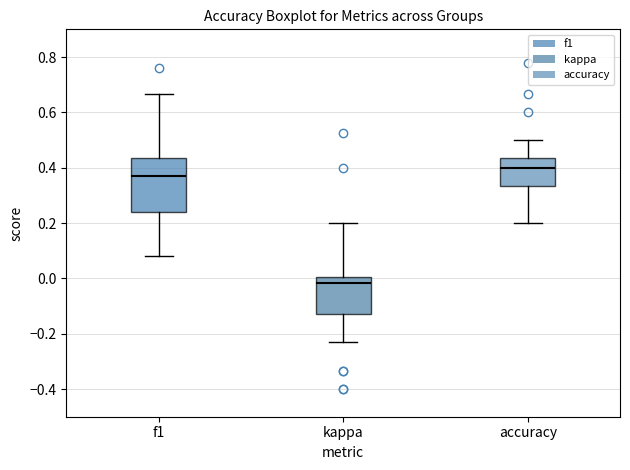

Reading left to right, read every box against the y-axis: the position of its median line, the range the box covers, and the ends of its whiskers. The values are not printed on the chart, so give them approximately, as read against the axis.

f1: median 0.38, box 0.24 to 0.44, whiskers 0.08 to 0.66
kappa: median -0.02, box -0.12 to 0.00, whiskers -0.24 to 0.20
accuracy: median 0.40, box 0.34 to 0.44, whiskers 0.20 to 0.50